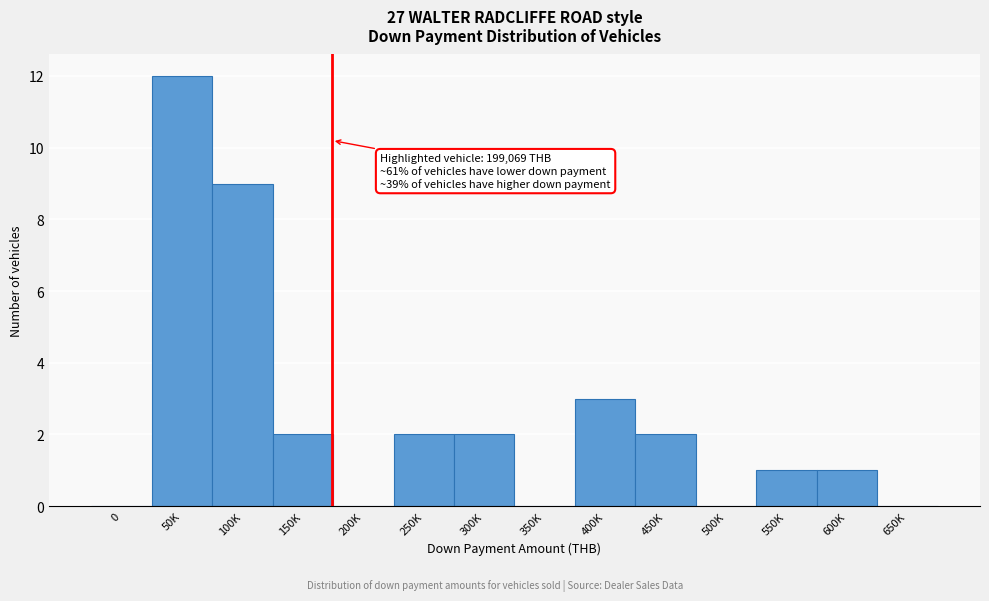

Reading left to right, what are all the values shown in this chart?

0=0	50K=12	100K=9	150K=2	200K=0	250K=2	300K=2	350K=0	400K=3	450K=2	500K=0	550K=1	600K=1	650K=0